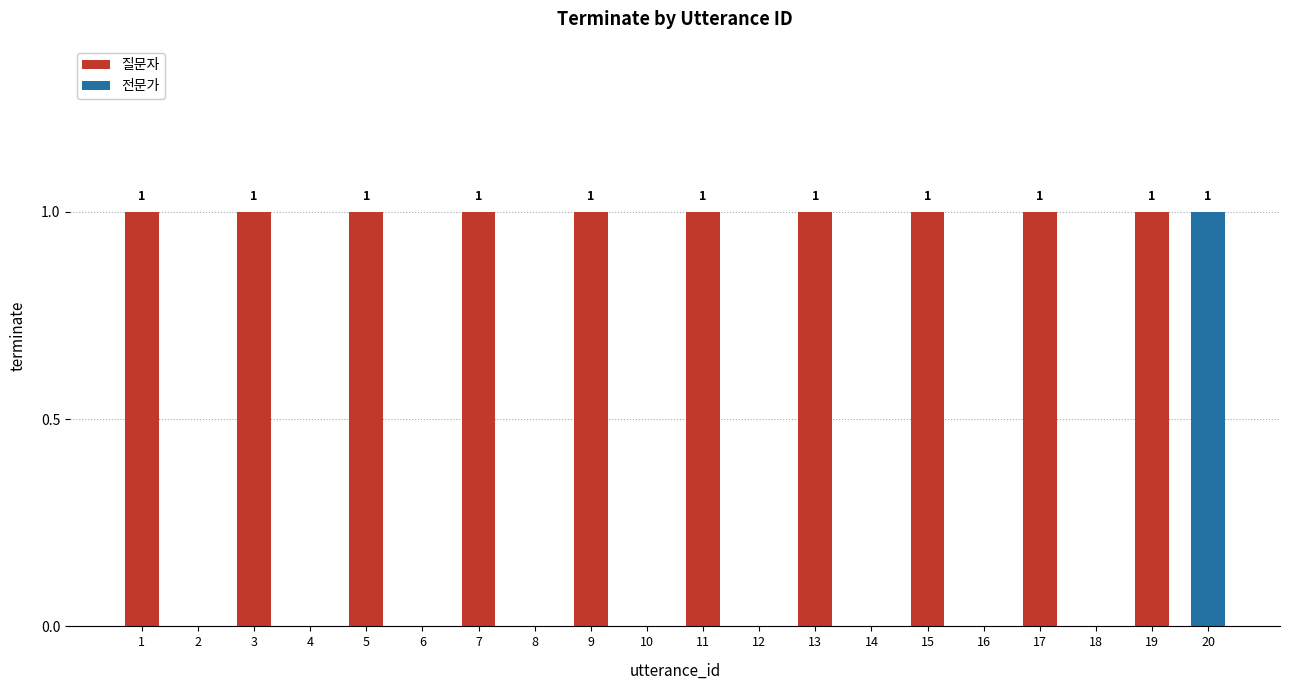

Which series has the largest range (max minus min)?

질문자